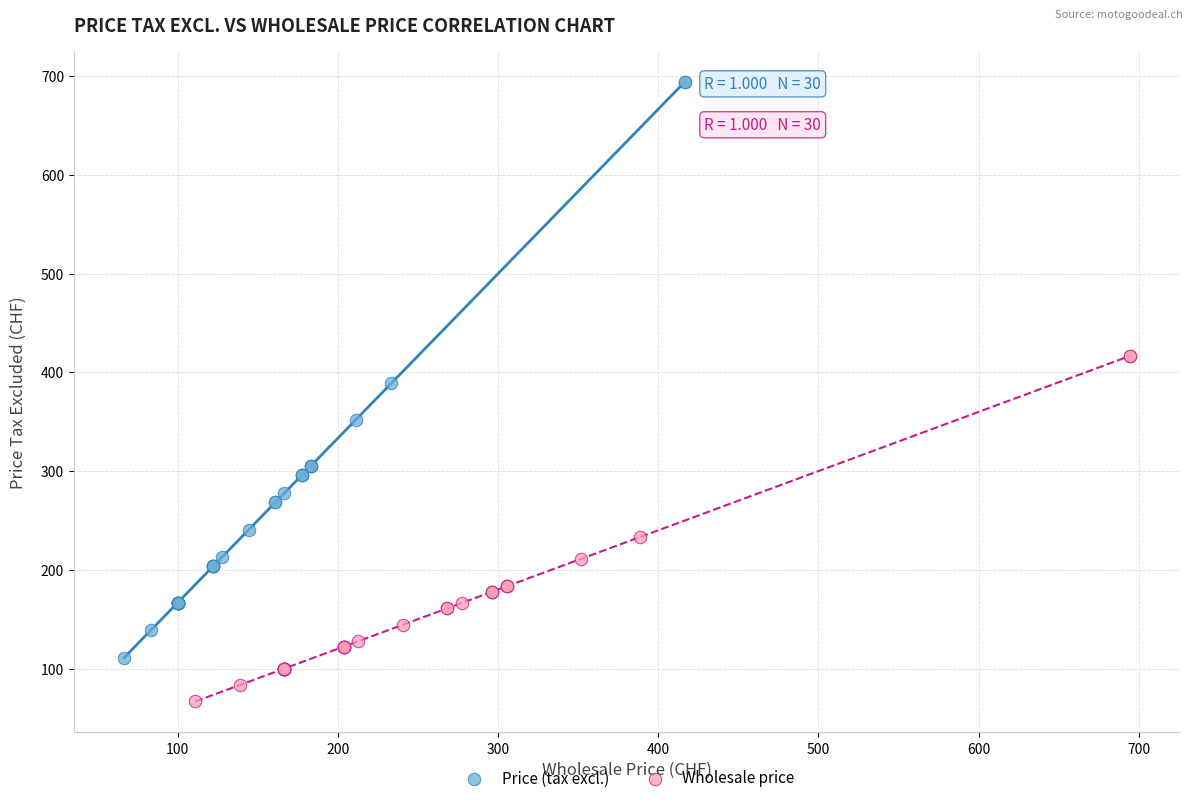

Which series reaches the maximum Y coordinate?

Price (tax excl.)